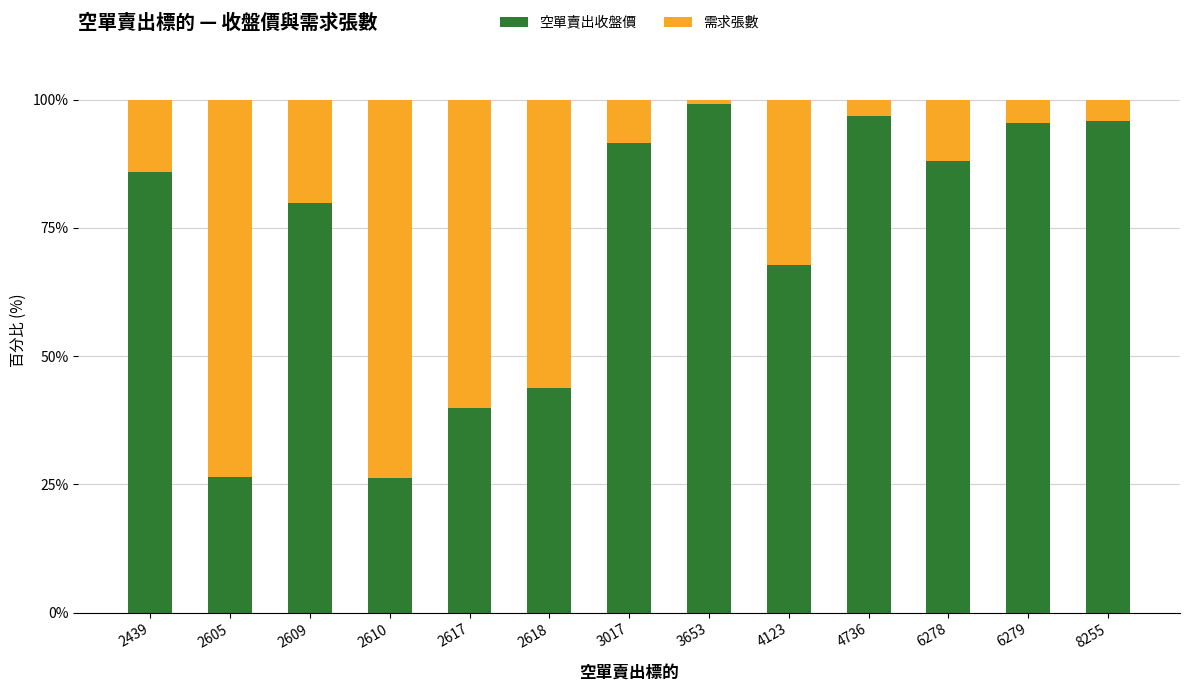

What is the difference between the second highest and second lowest values in the 空單賣出收盤價 series?

70.3